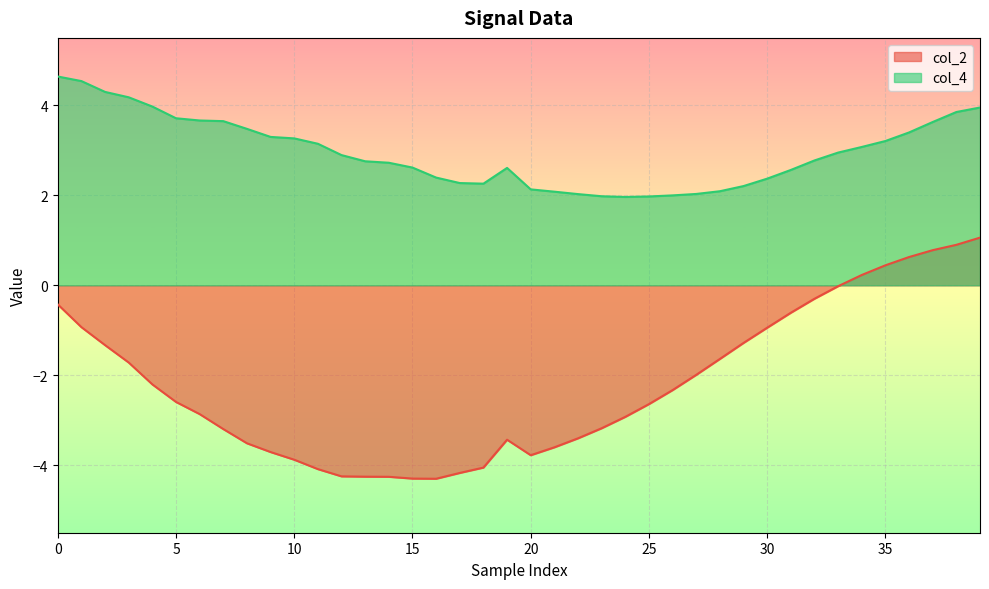

List the series in order of their peak value, lowest first.

col_2, col_4